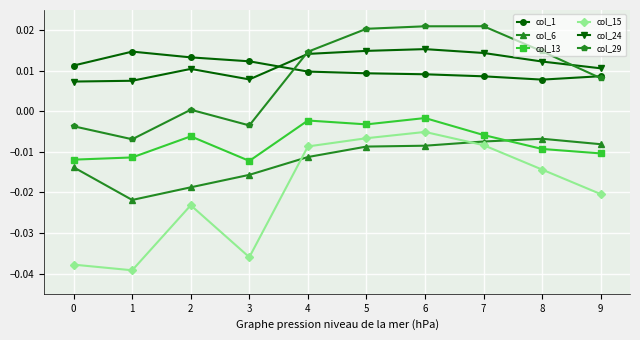

True or false: col_29 has more than 1 points higher than both neighbors.

True